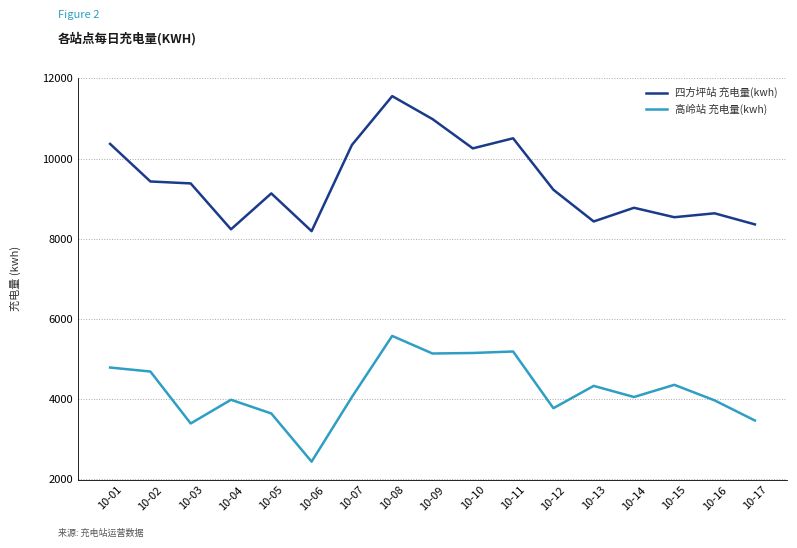

Which series changed the most between 10-03 and 10-07?

四方坪站 充电量(kwh)